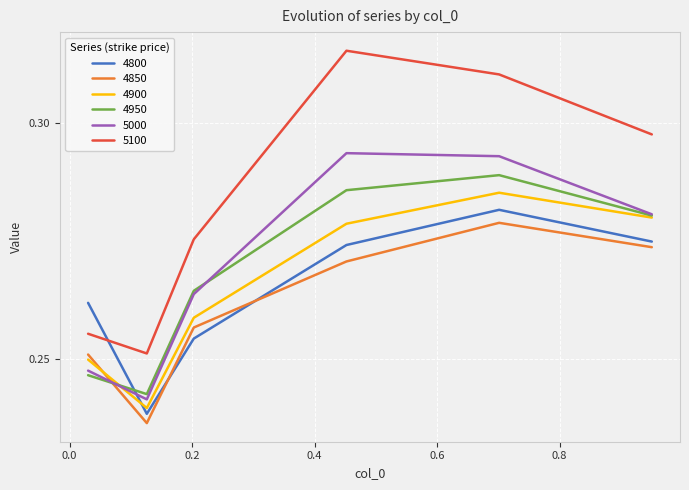

How many intersections are there between 4800 and 5100?

1